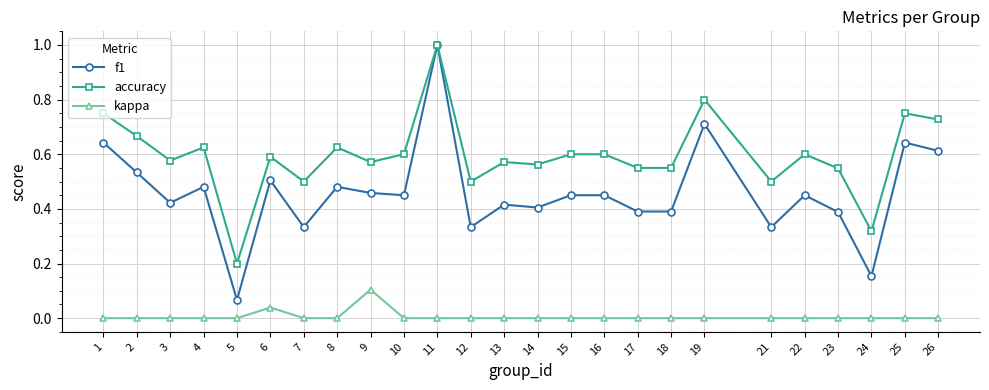

Which category has the lowest value in the accuracy series?

5